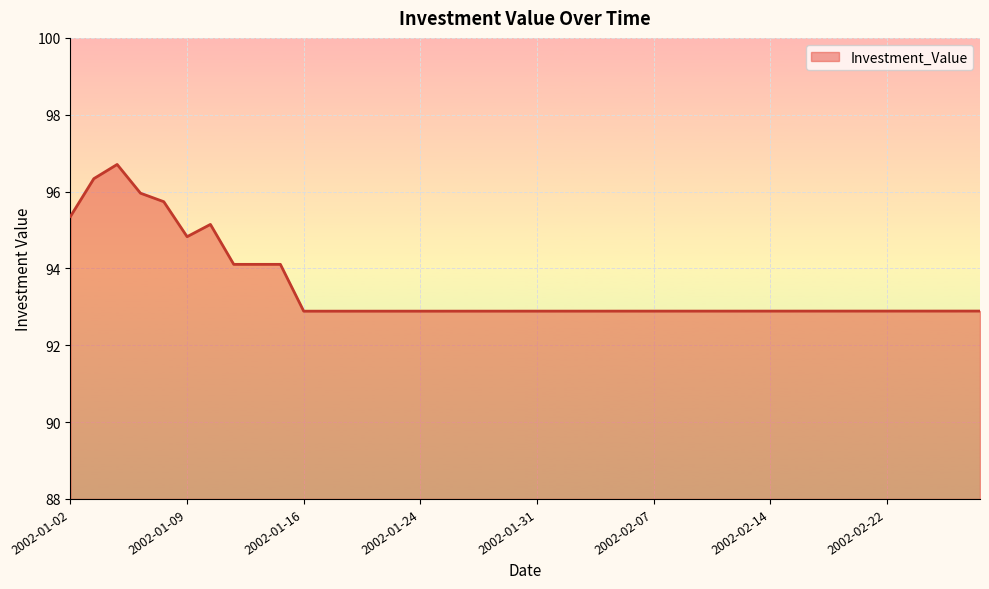

What is the smallest value displayed?

92.9